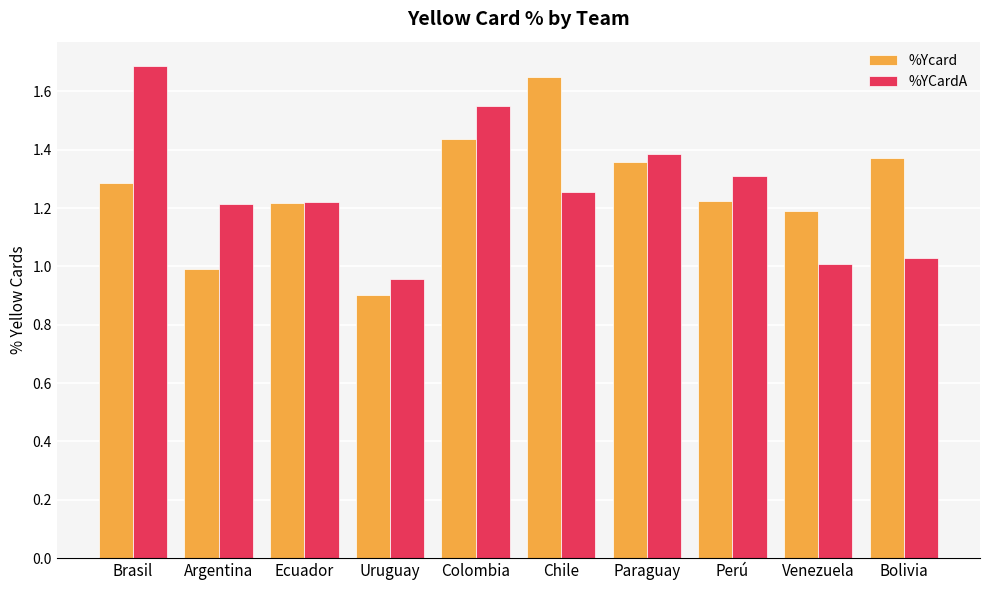

What is the total value across all series at Colombia?

3.0